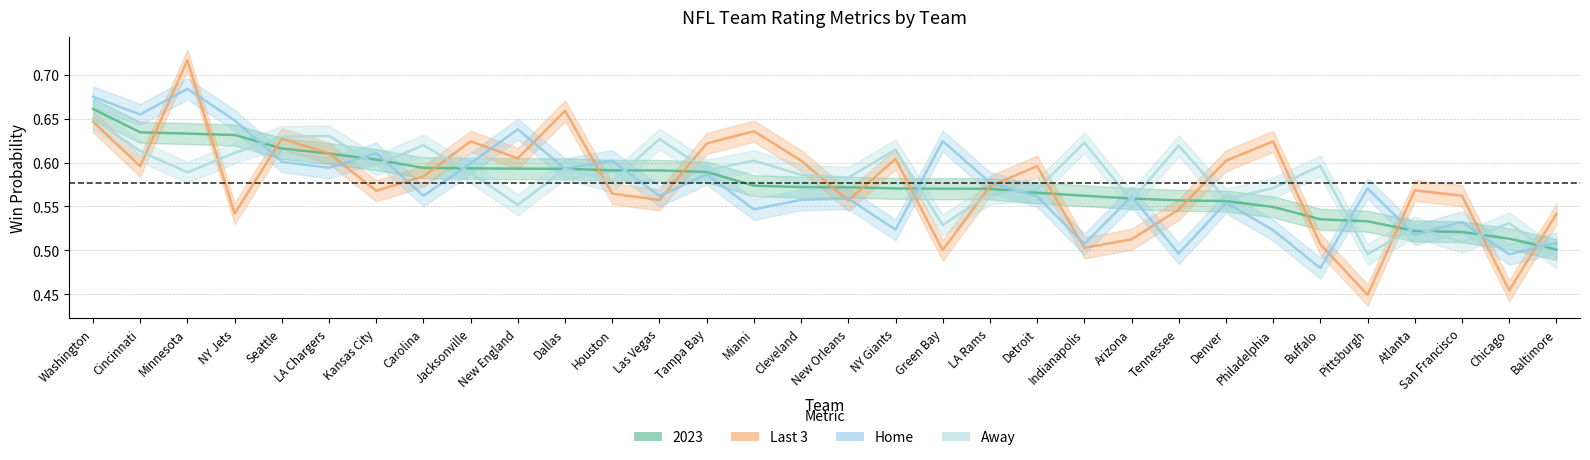

True or false: Last 3 has a value of 0.3 at Washington.

False